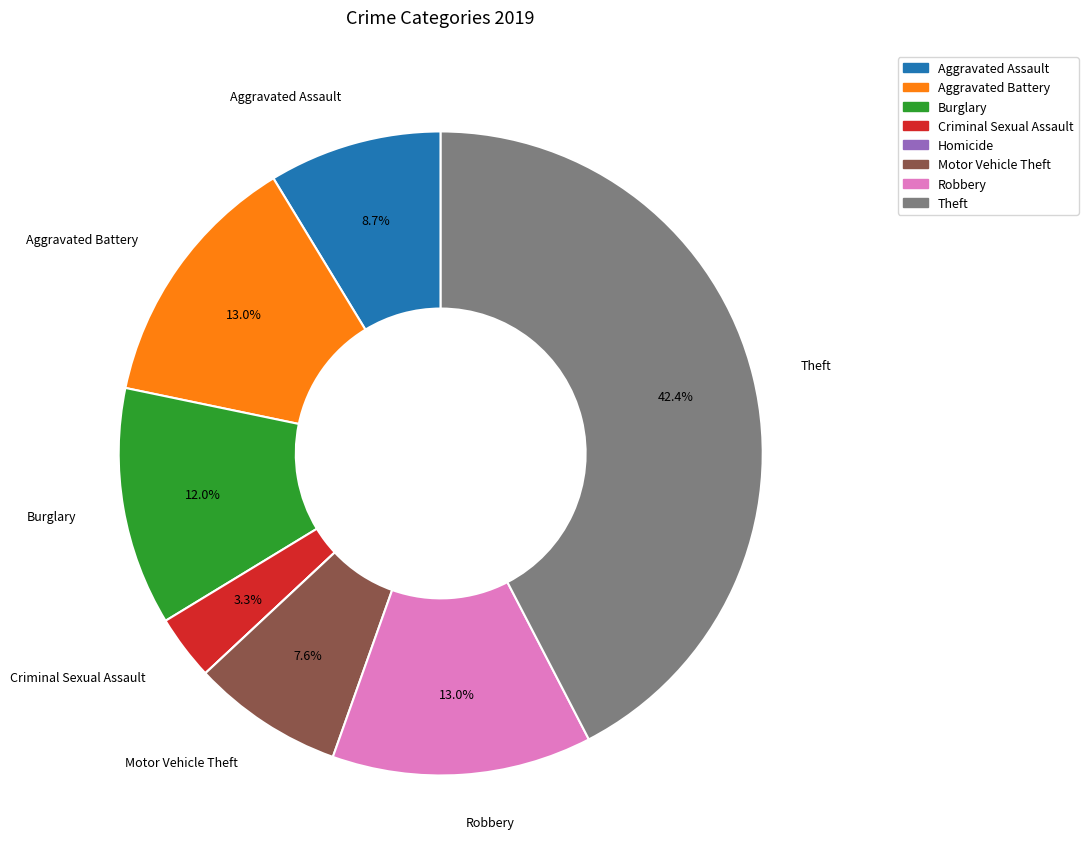

True or false: Aggravated Assault accounts for 9% of the total.

True